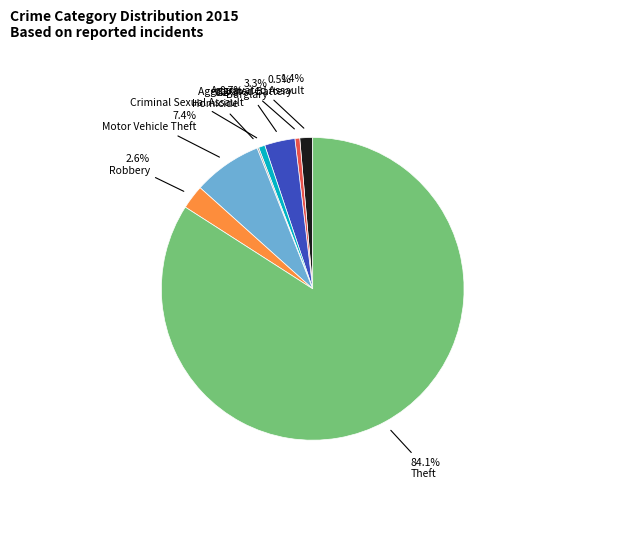

Approximately how many times larger is the value at Theft compared to Motor Vehicle Theft?

11.4